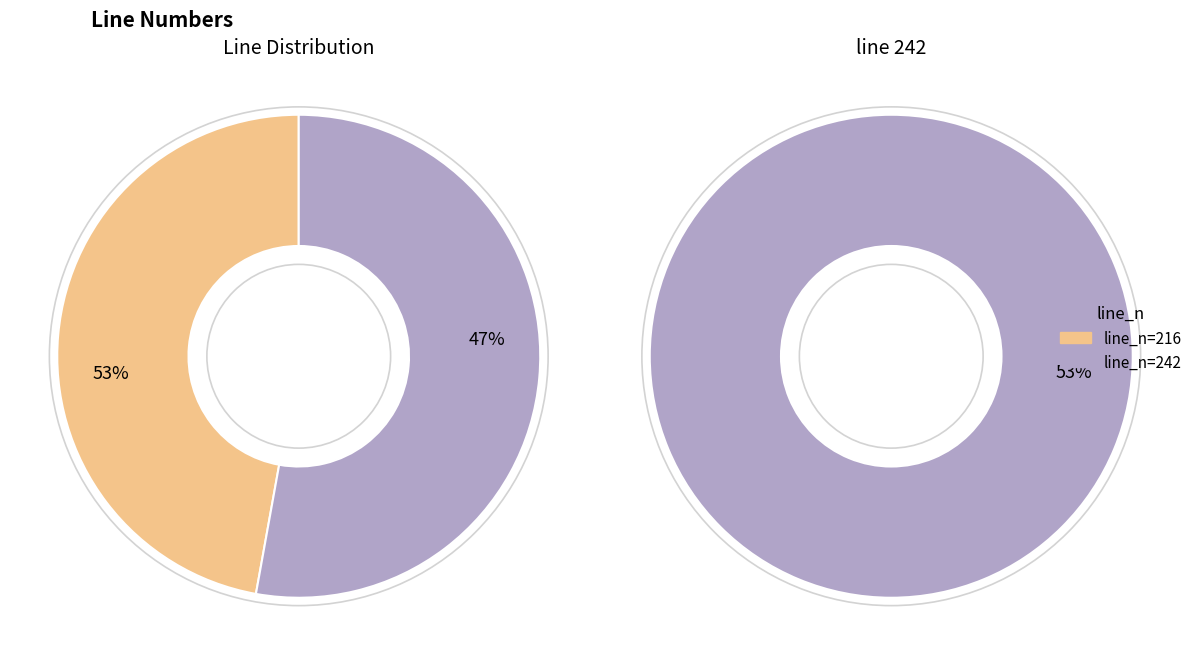

Is it true that devant lui prant a estuper, is 53% of the pie?

True